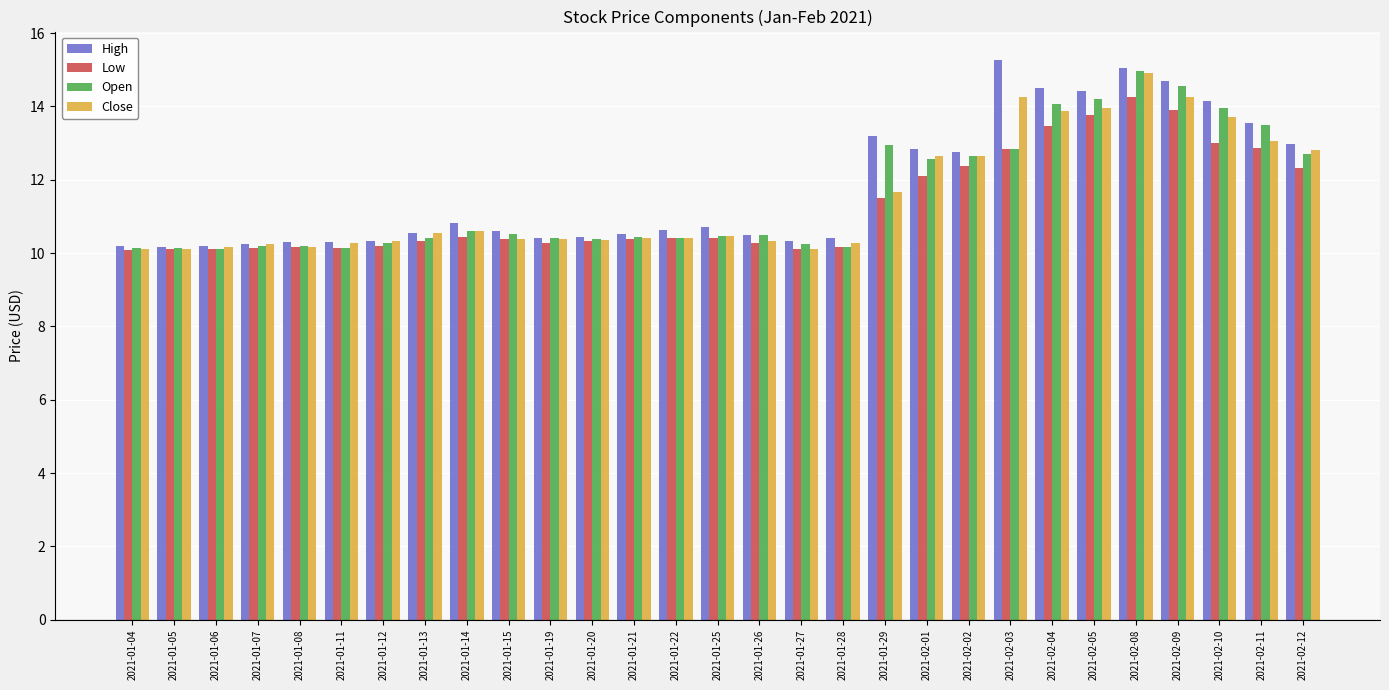

Is the value of Low at 2021-02-08 greater than the value of Close at 2021-01-26?

Yes